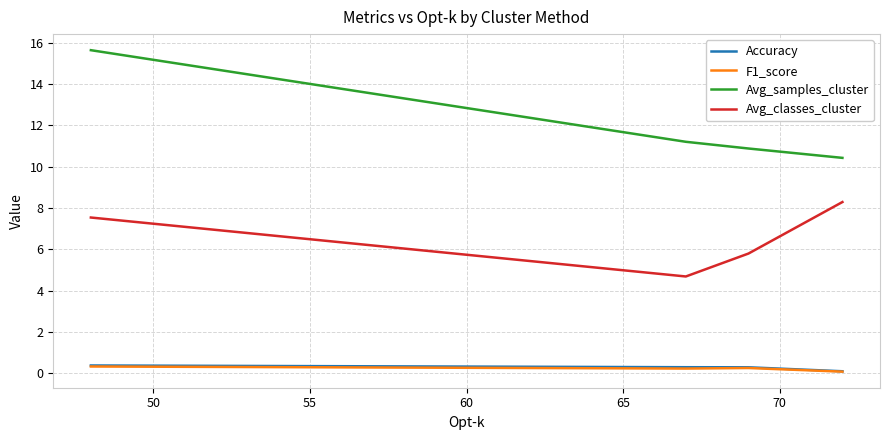

Which series has the widest spread of values?

Avg_samples_cluster